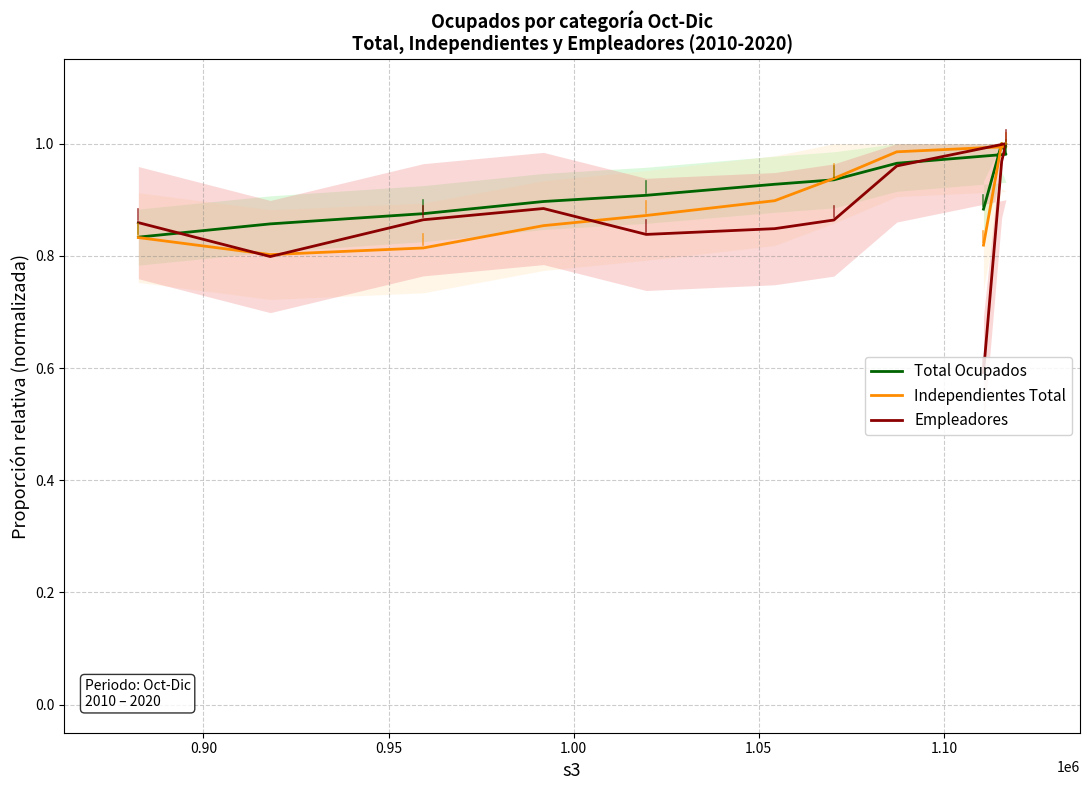

How many lines are shown in the chart?

3